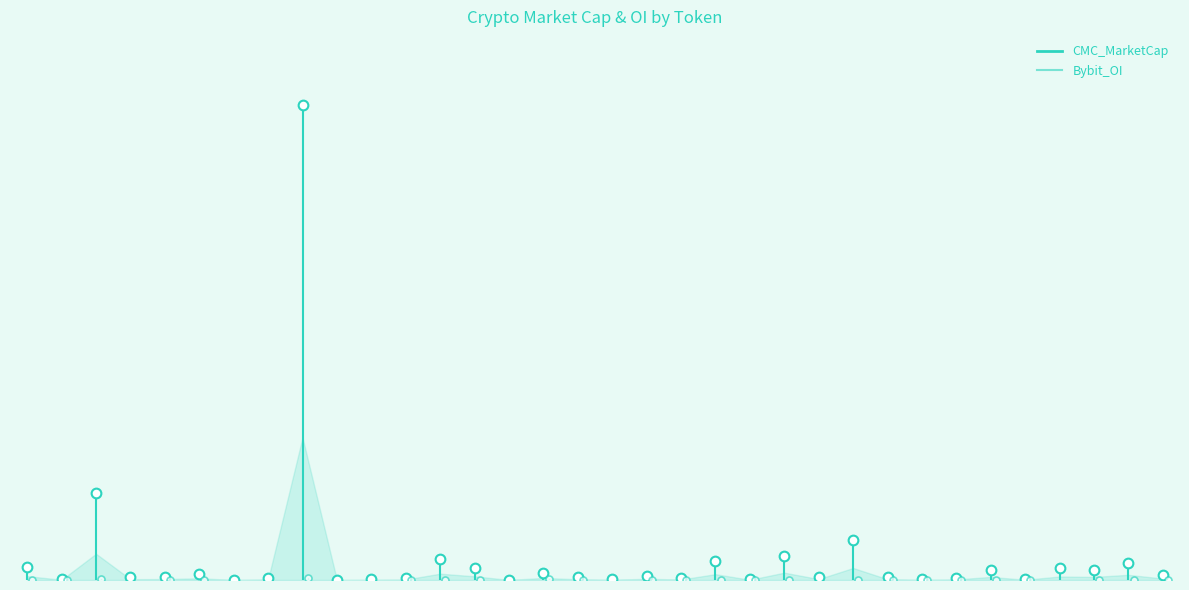

List the series in order of their peak value, highest first.

CMC_MarketCap, Bybit_OI